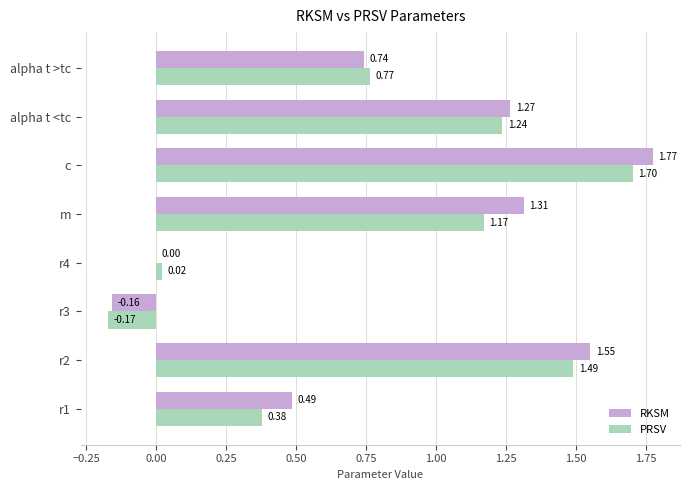

Which series changed the most between m and c?

PRSV